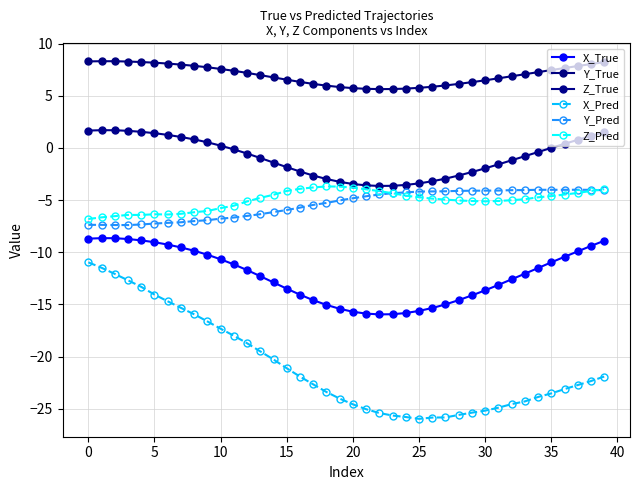

How many lines are shown in the chart?

6